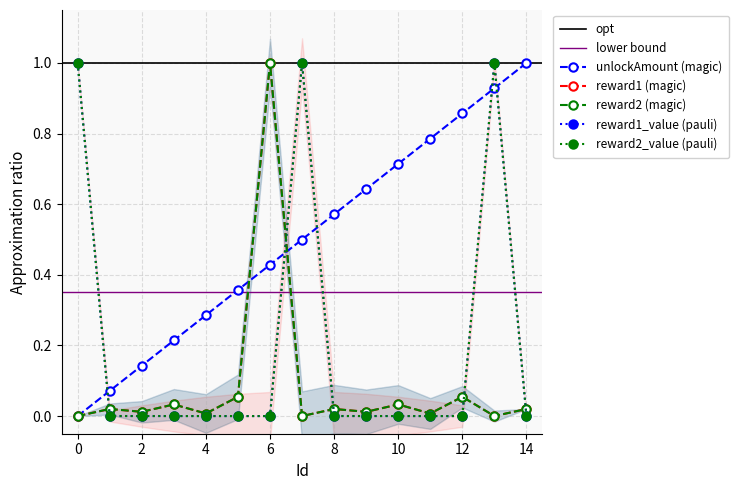

Where is the first local maximum for reward2?

1